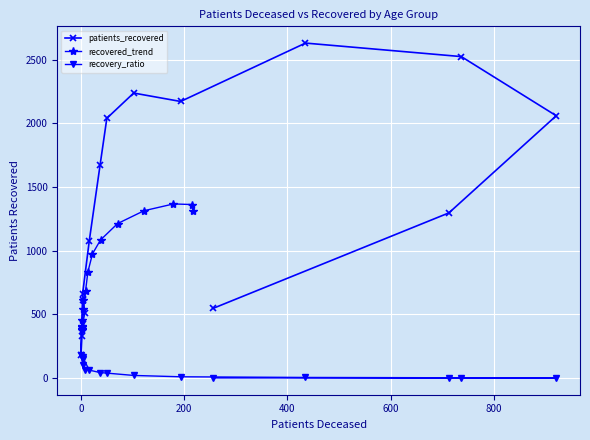

Count the number of categories in the chart.

16